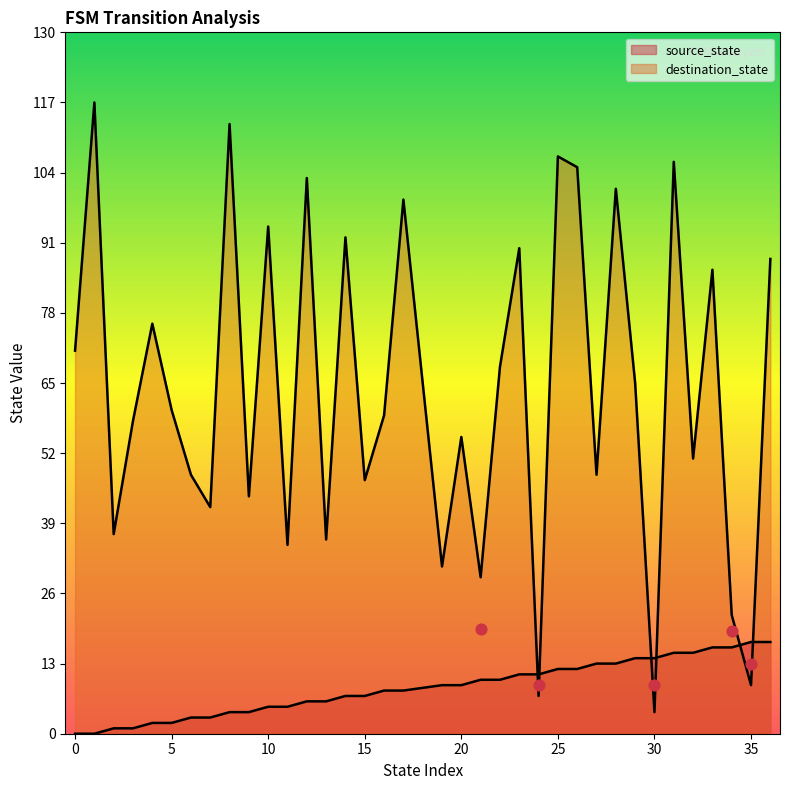

Which series reaches the maximum Y coordinate?

destination_state